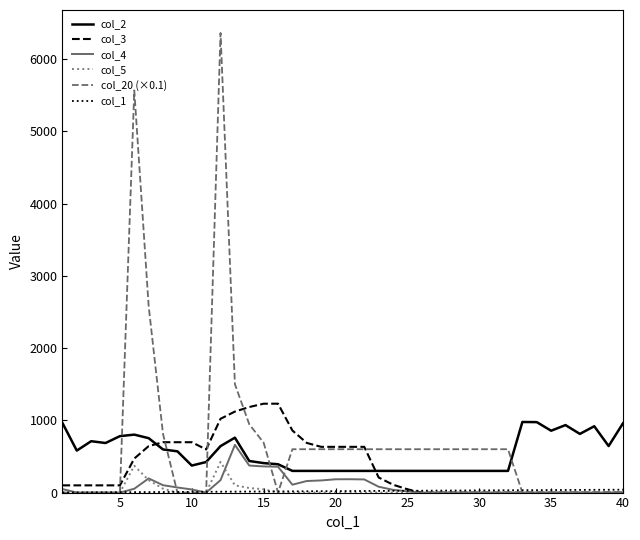

Which series has the largest range (max minus min)?

col_20 (×0.1)